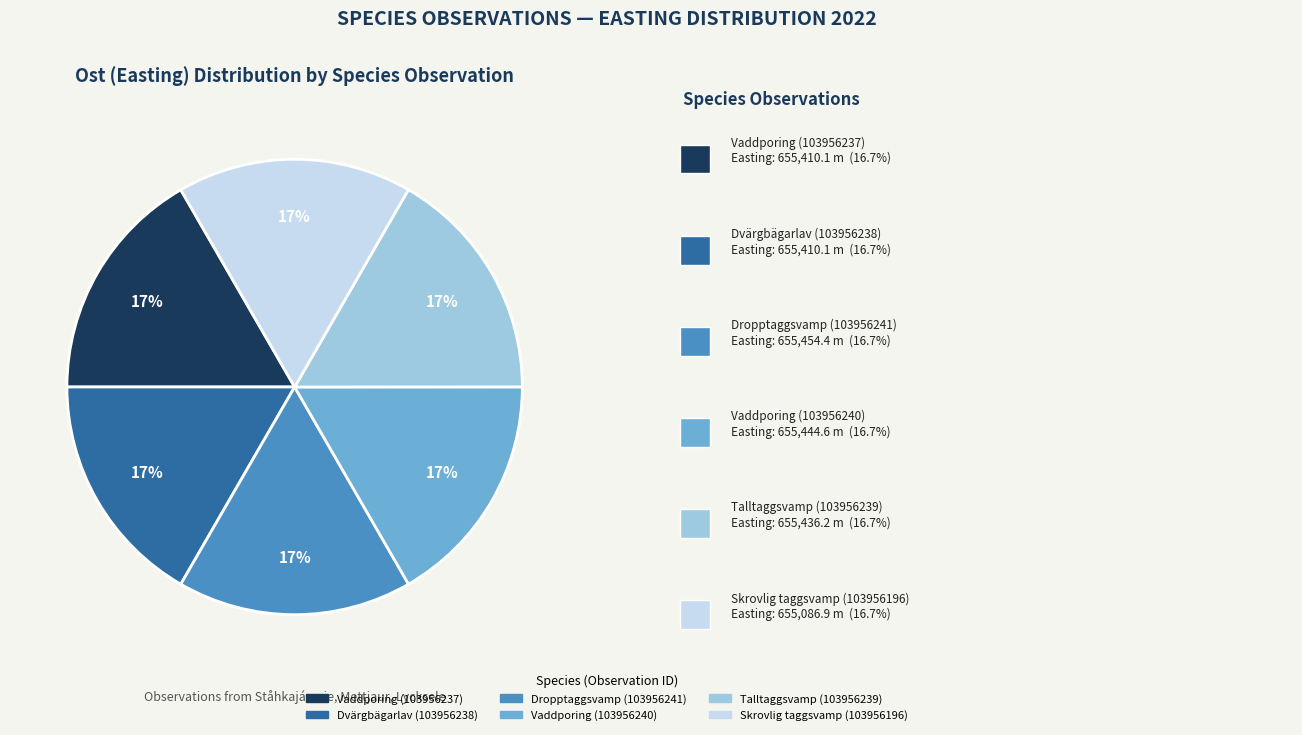

Approximately how many times larger is the value at Vaddporing (103956240) compared to Dvärgbägarlav (103956238)?

1.0